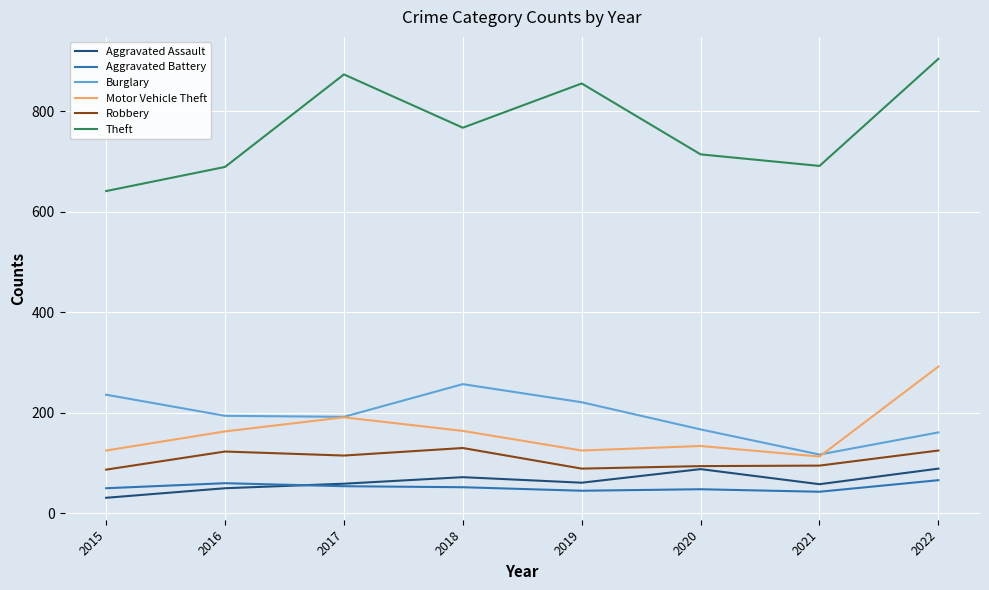

What is the difference between the maximum and minimum values in the Theft series?

263